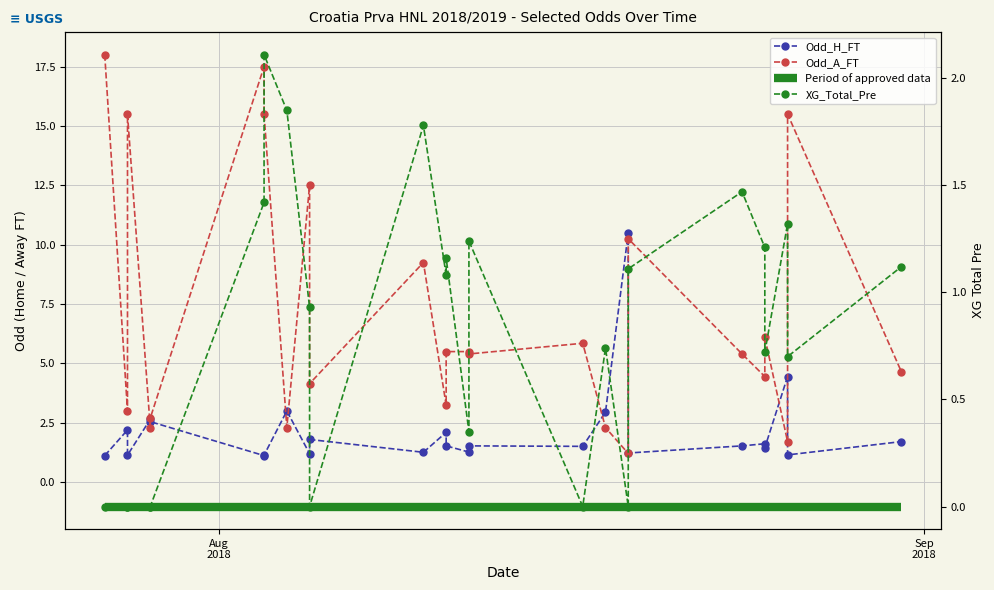

Which series has the largest range (max minus min)?

Odd_A_FT